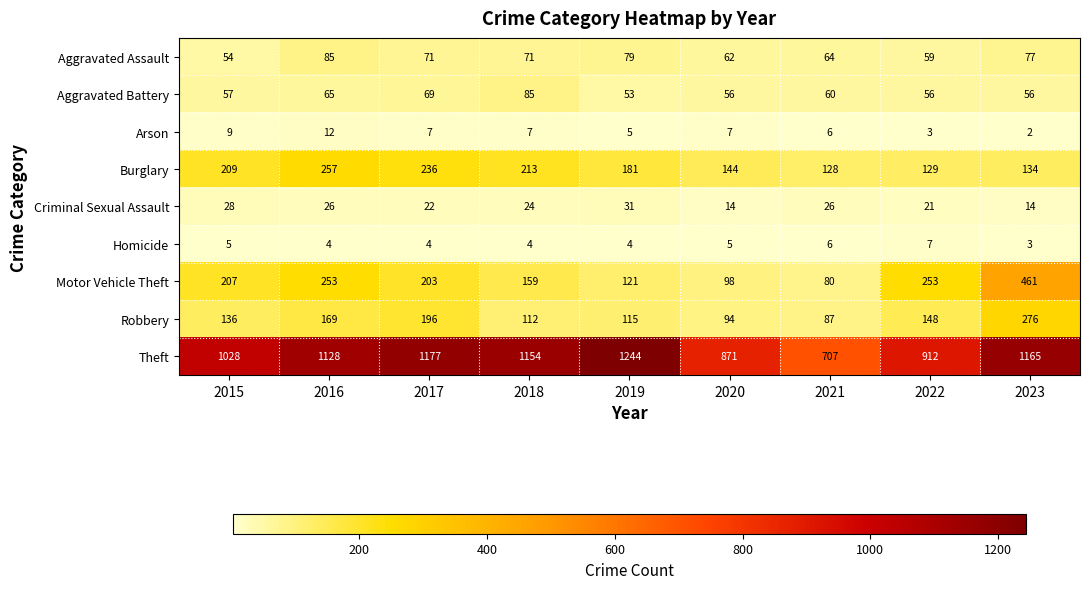

Rank the series at 2017 from lowest to highest value.

Homicide, Arson, Criminal Sexual Assault, Aggravated Battery, Aggravated Assault, Robbery, Motor Vehicle Theft, Burglary, Theft